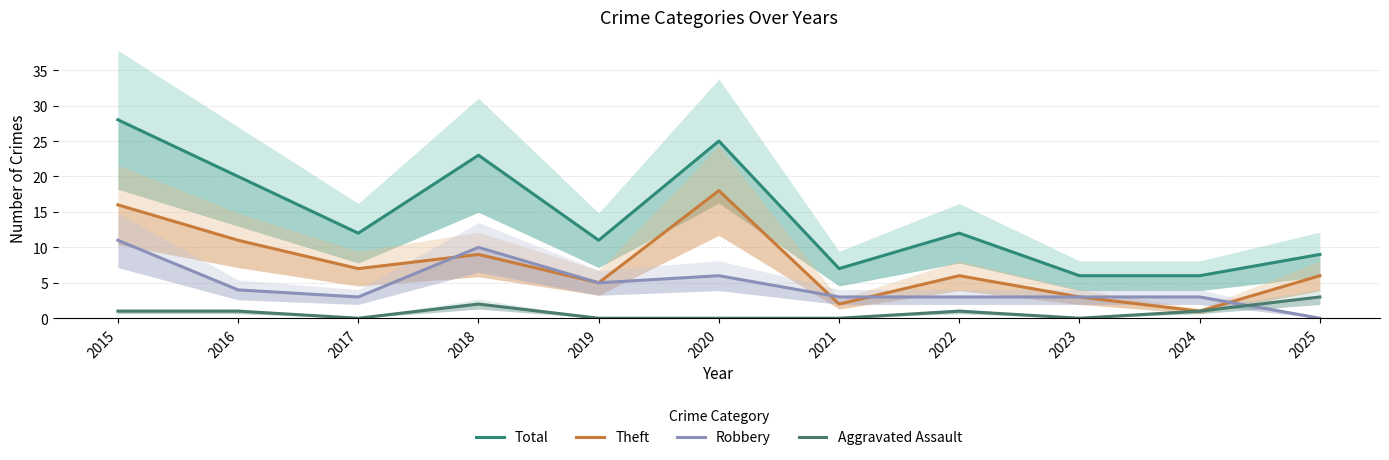

Which series has the largest range (max minus min)?

Total